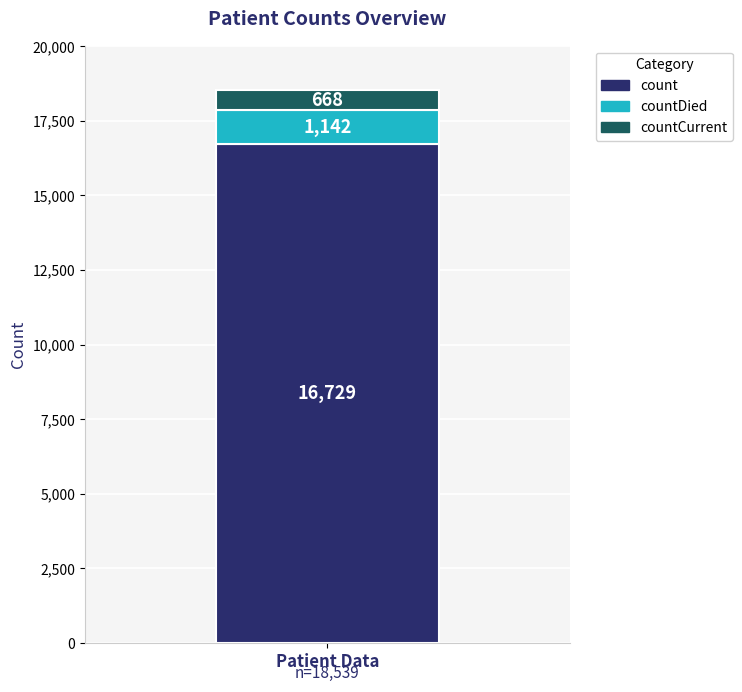

What is the approximate value of count at Patient Data?

16729